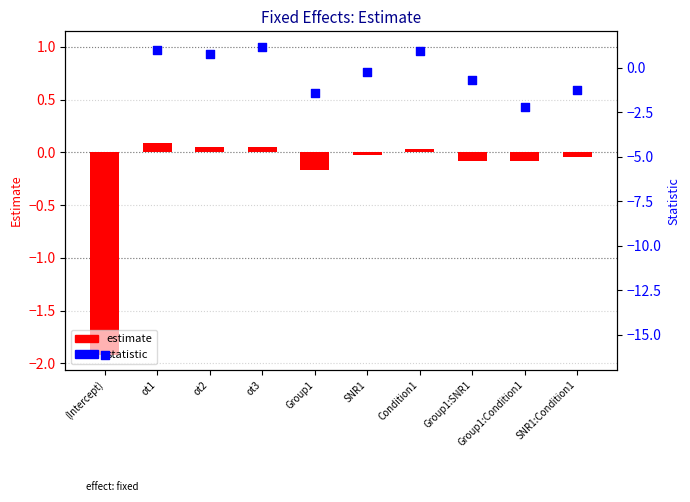

What are all the series names shown in the legend?

estimate, statistic